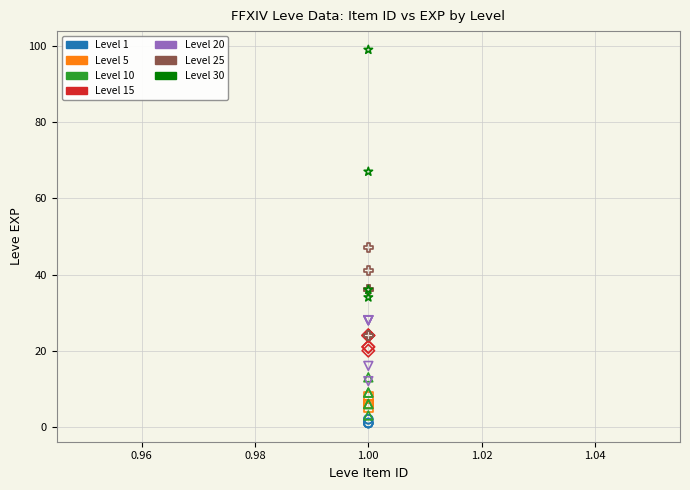

Which series contains the highest Y value?

Level 30